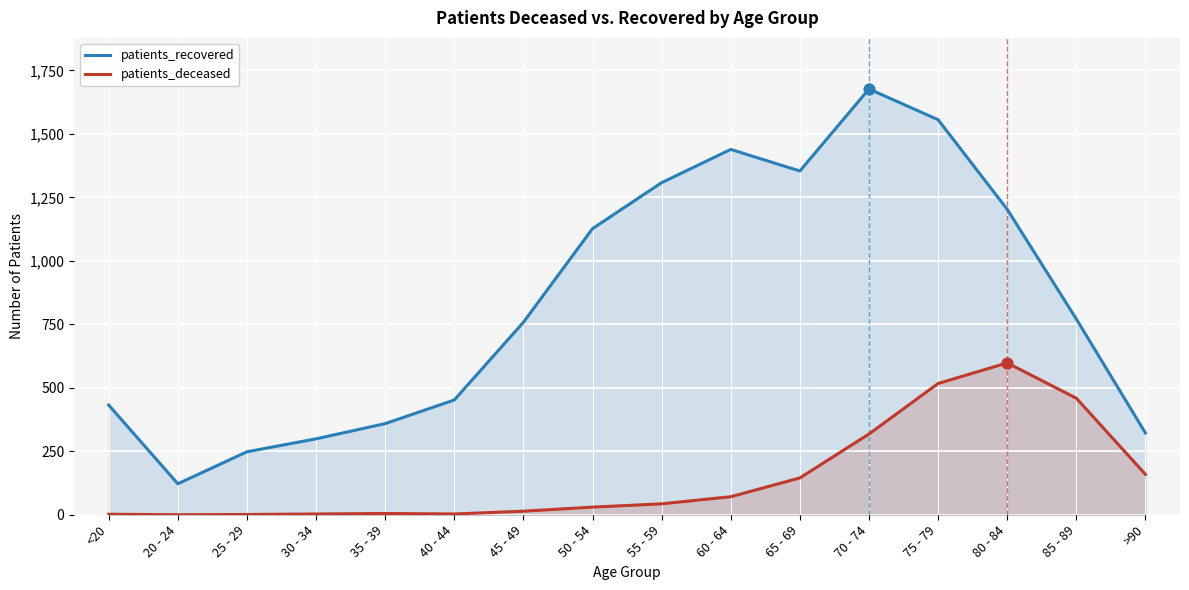

Is the value of patients_recovered at >90 greater than the value of patients_deceased at 70 - 74?

Yes